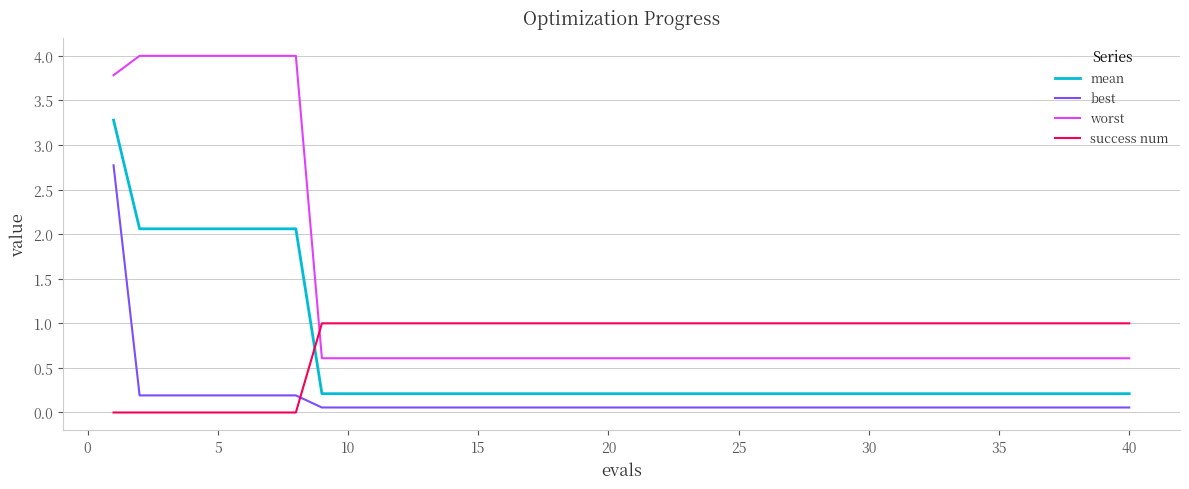

Rank the series by their average value, from lowest to highest.

best, mean, success num, worst